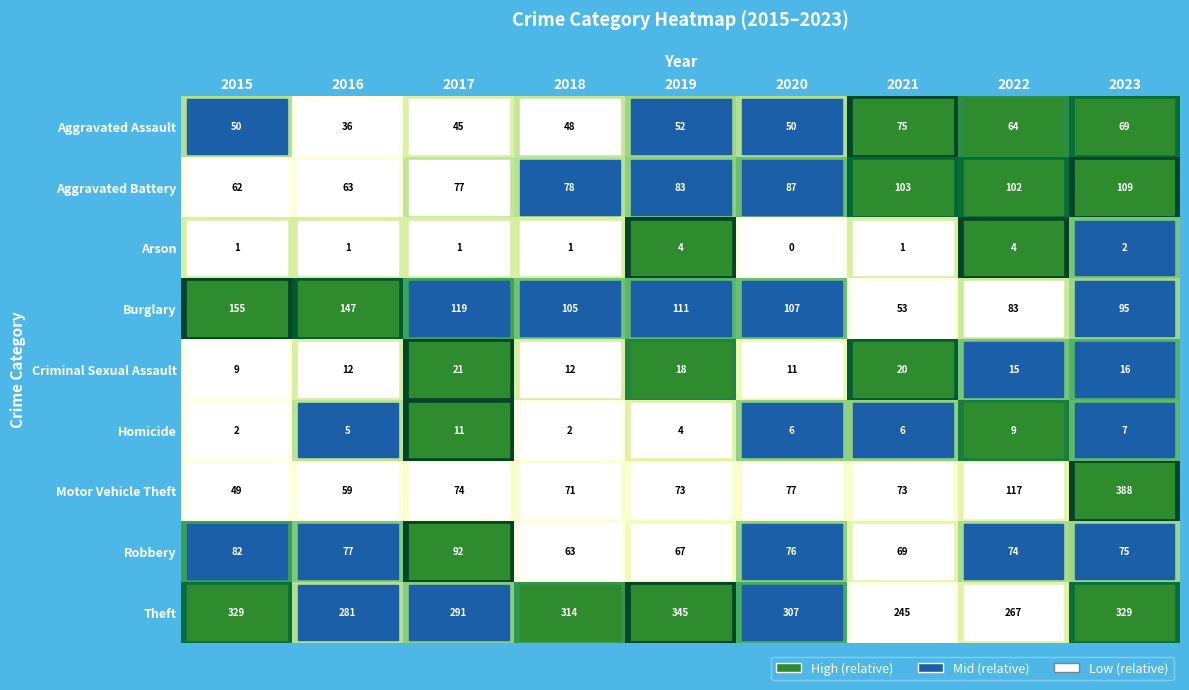

Count the number of categories in the chart.

9